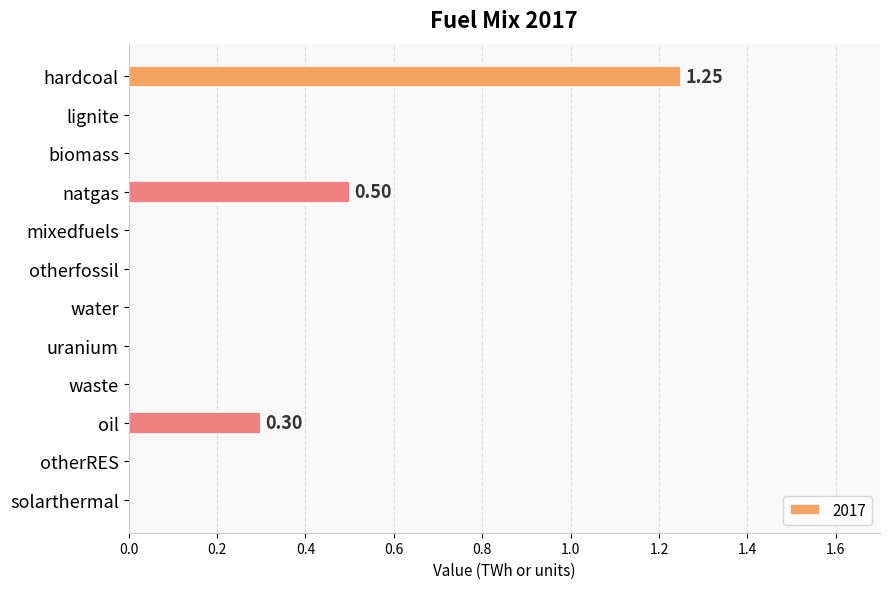

At which category does the chart reach its peak across all series?

hardcoal